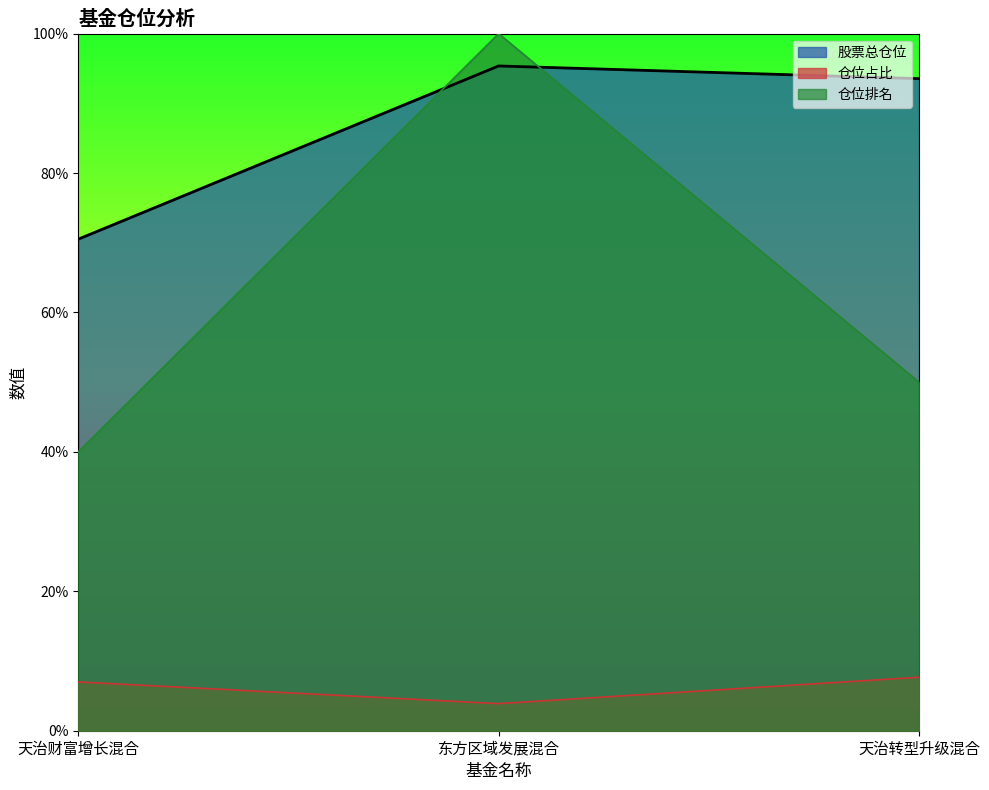

What is the label of the 1st point from the left?

天治财富增长混合